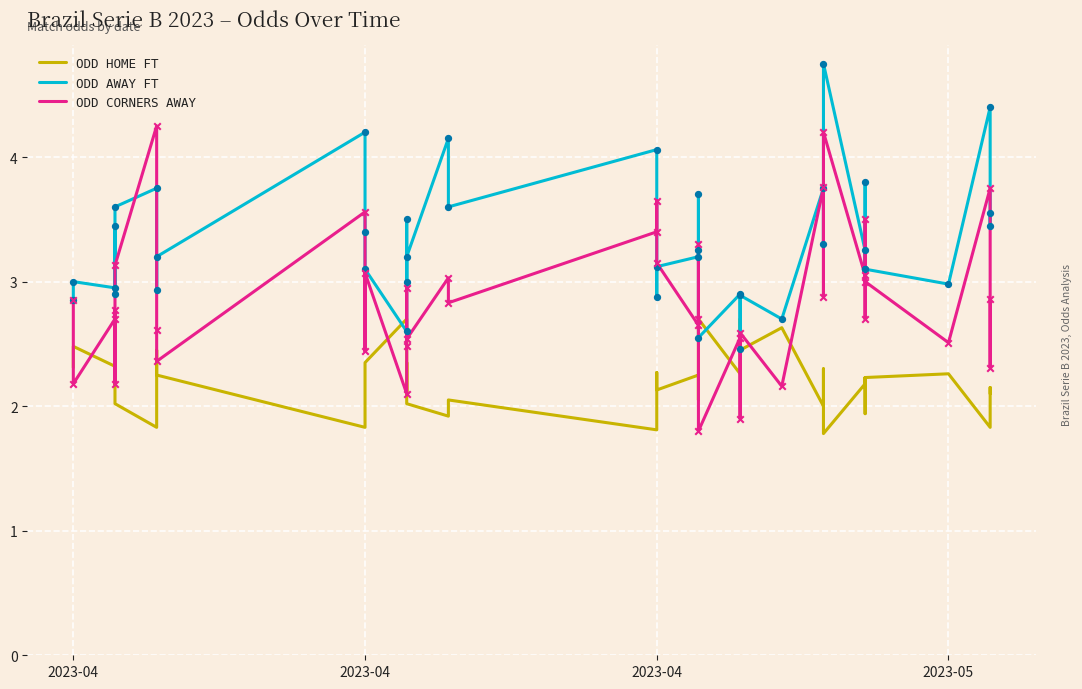

At how many categories does at least one series exceed 1?

40